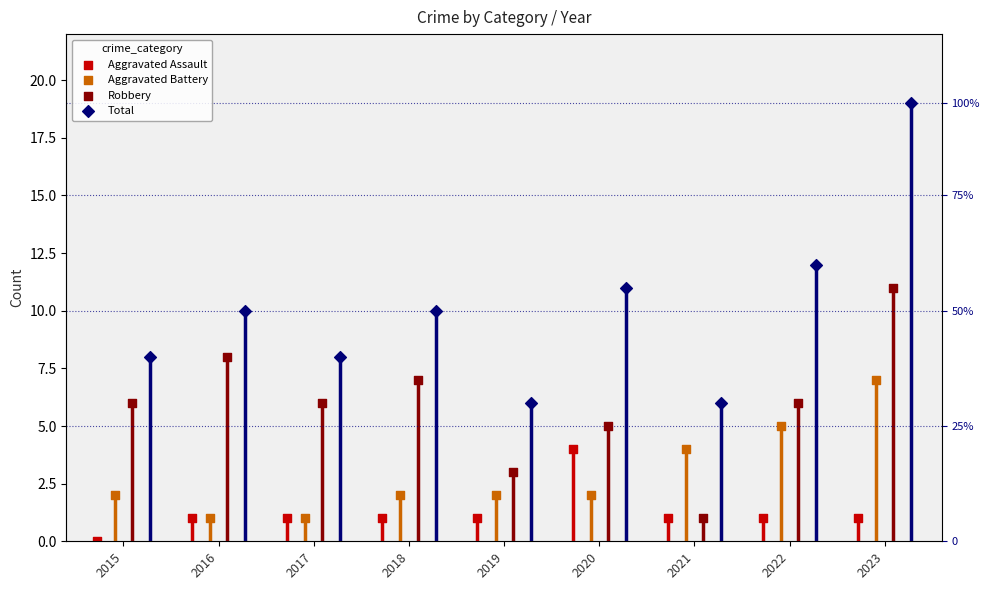

Is the value of Aggravated Battery at 2022 greater than the value of Robbery at 2015?

No